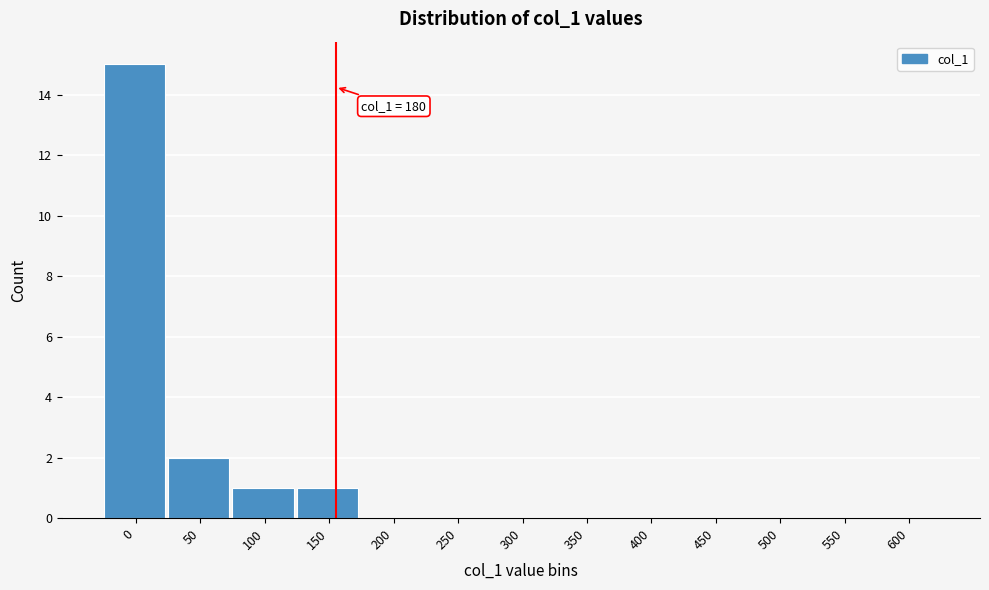

Reading right to left, list all the values displayed in this chart.

600=0	550=0	500=0	450=0	400=0	350=0	300=0	250=0	200=0	150=1	100=1	50=2	0=15